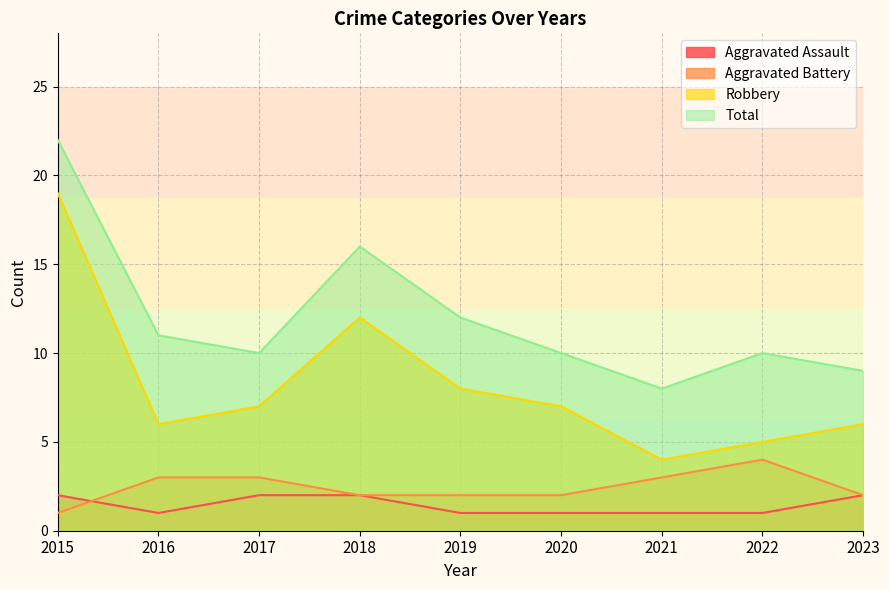

How many categories are shown in the chart?

9